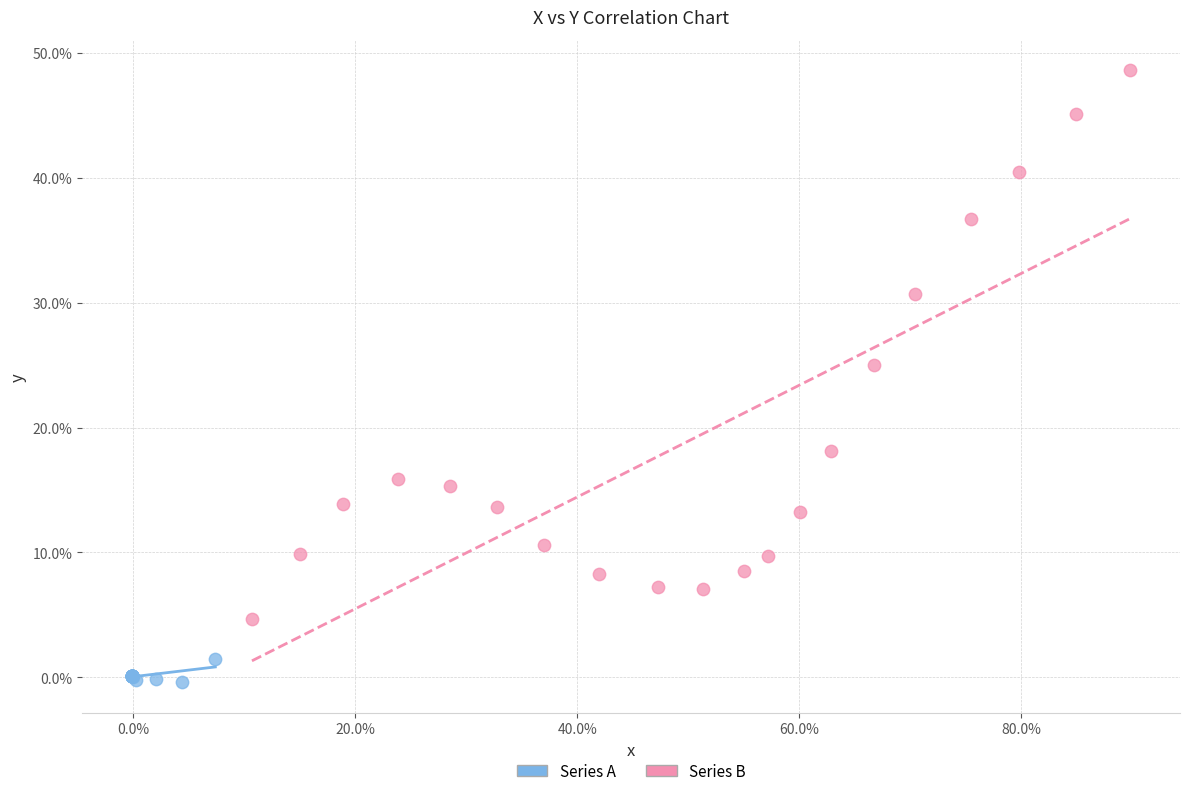

Which series reaches the minimum Y coordinate?

Series A